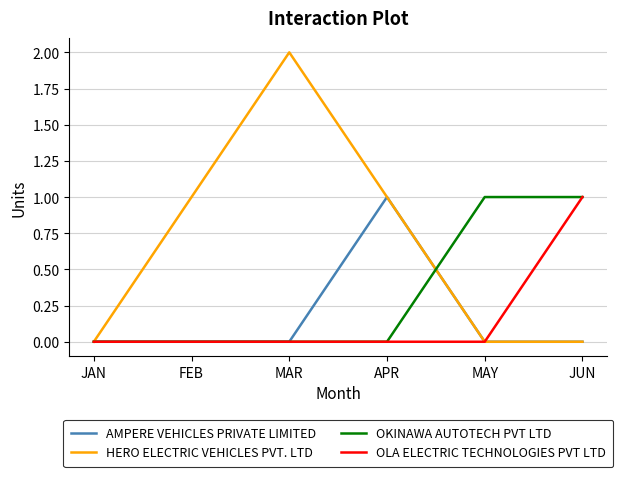

Reading left to right, what are all the values shown in this chart?

AMPERE VEHICLES PRIVATE LIMITED: 0	0	0	1	0	0
HERO ELECTRIC VEHICLES PVT. LTD: 0	1	2	1	0	0
OKINAWA AUTOTECH PVT LTD: 0	0	0	0	1	1
OLA ELECTRIC TECHNOLOGIES PVT LTD: 0	0	0	0	0	1